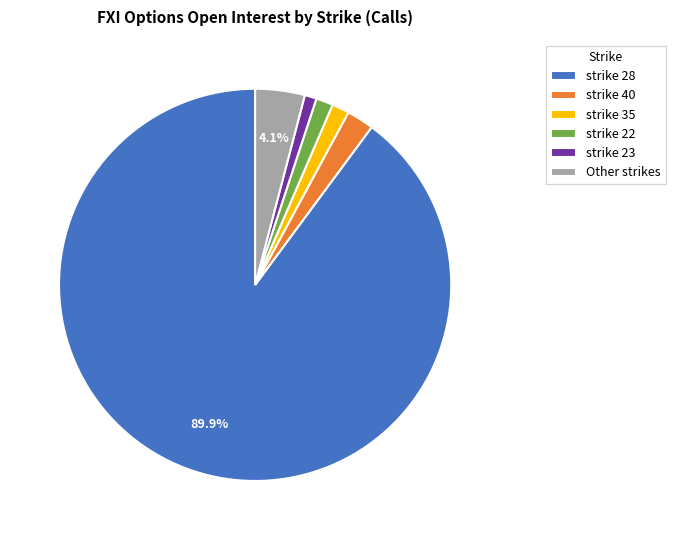

What is the ratio of the value at Other strikes to the value at strike 22?

2.9